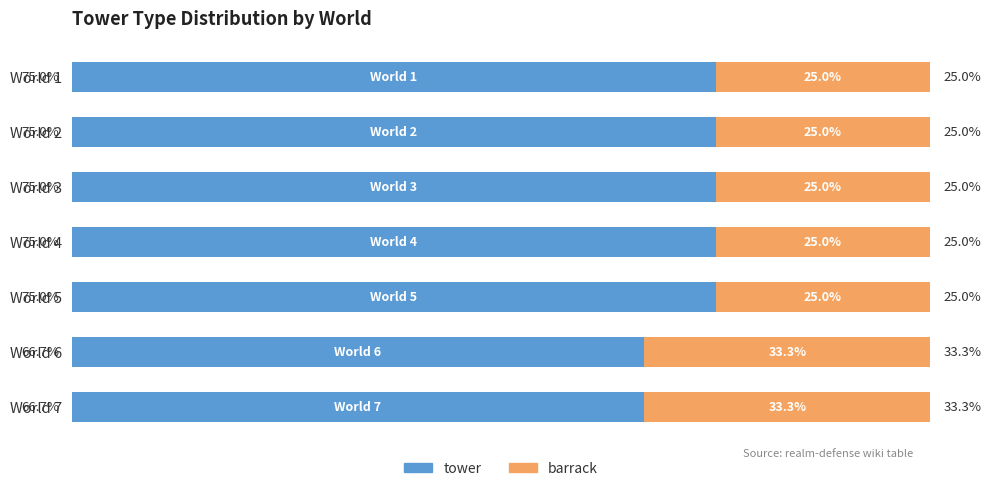

What are all the series names shown in the legend?

tower, barrack